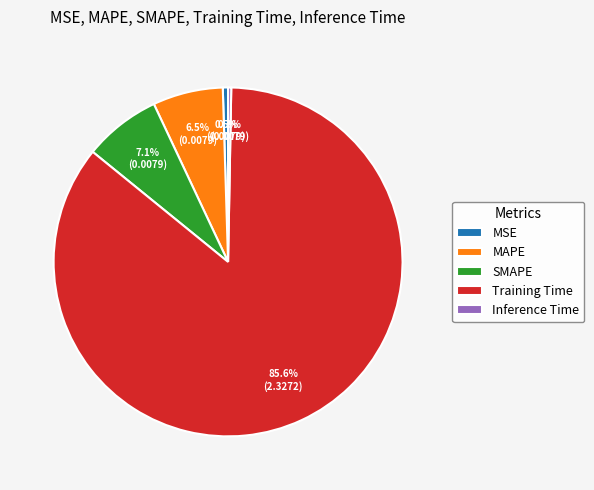

The MSE slice represents 9% of the pie. True or false?

False